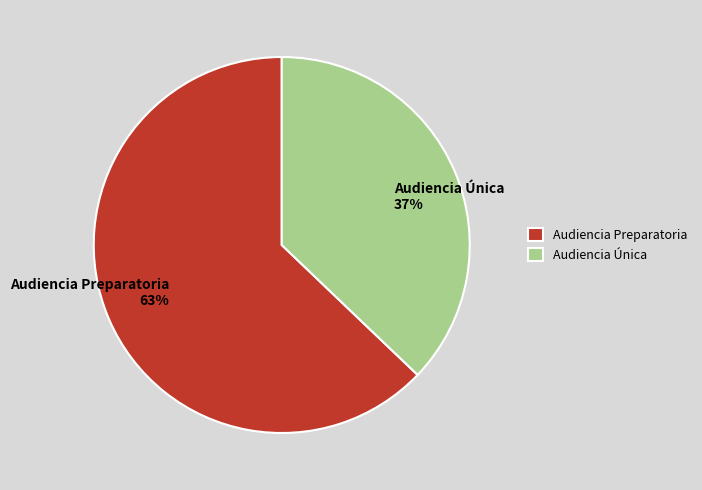

Approximately how many times larger is the value at Audiencia Única compared to Audiencia Preparatoria?

0.6